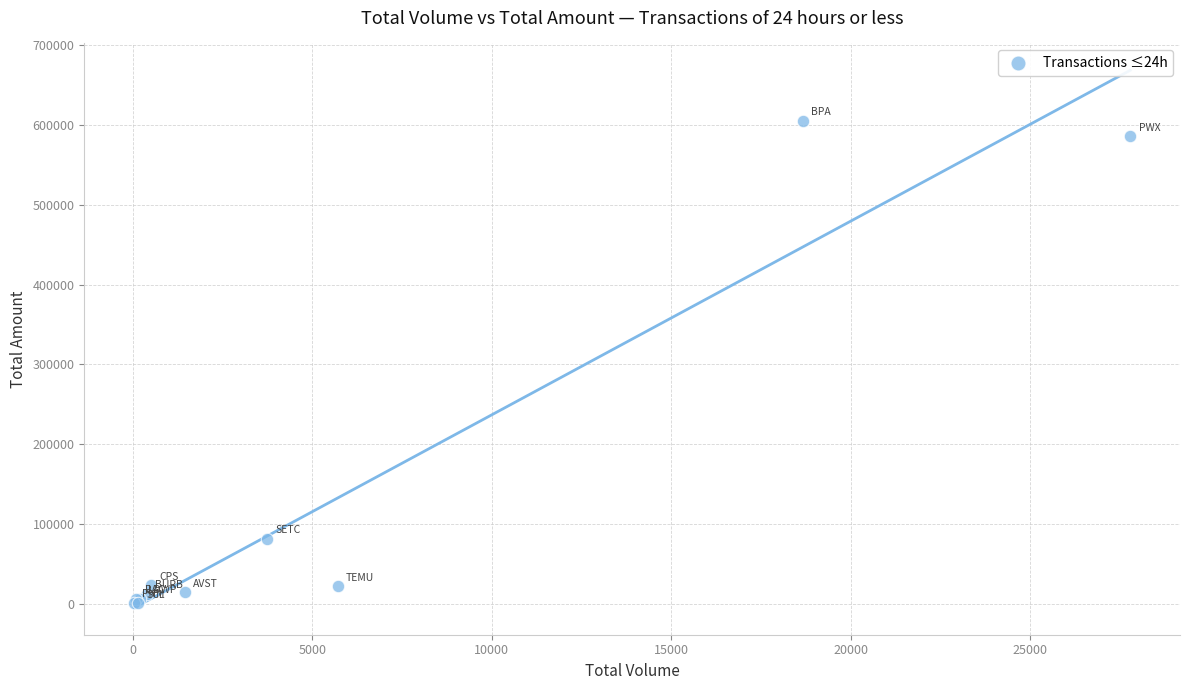

What Y value in the scatter plot is closest to 302727?

81410